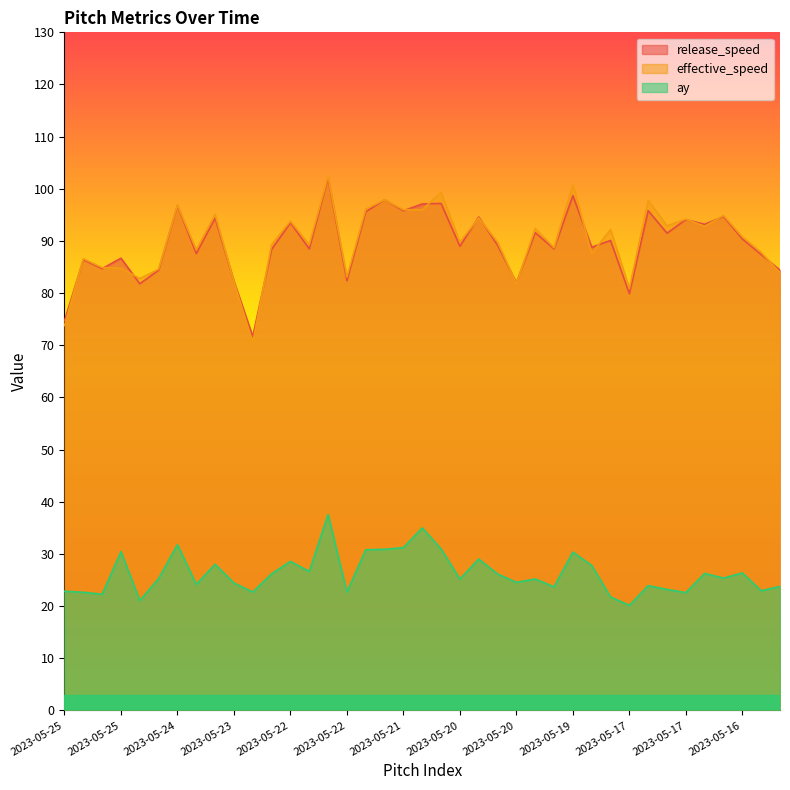

True or false: ay and effective_speed cross at least once.

False